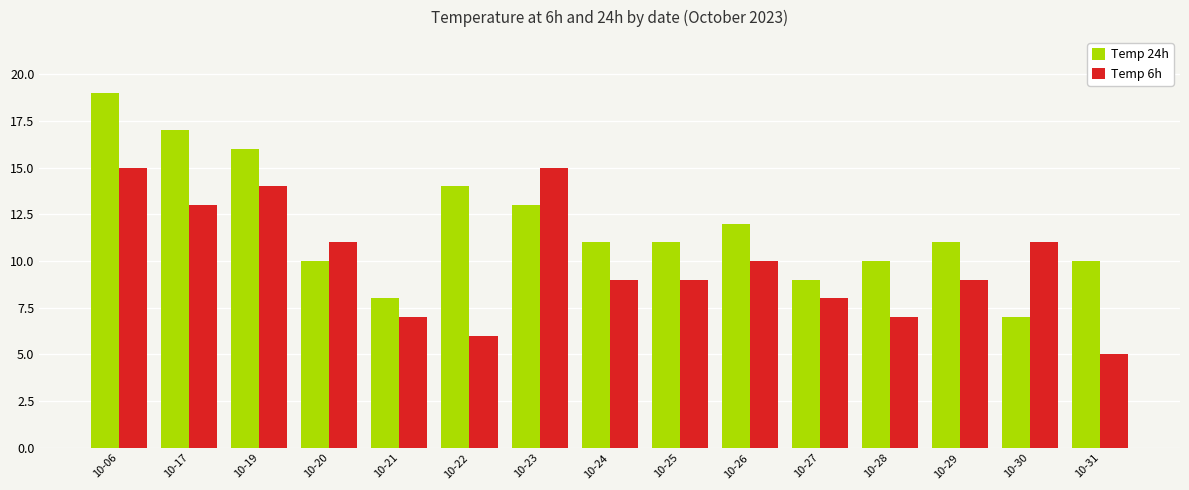

Where does the Temp 6h series first go above 9?

10-06